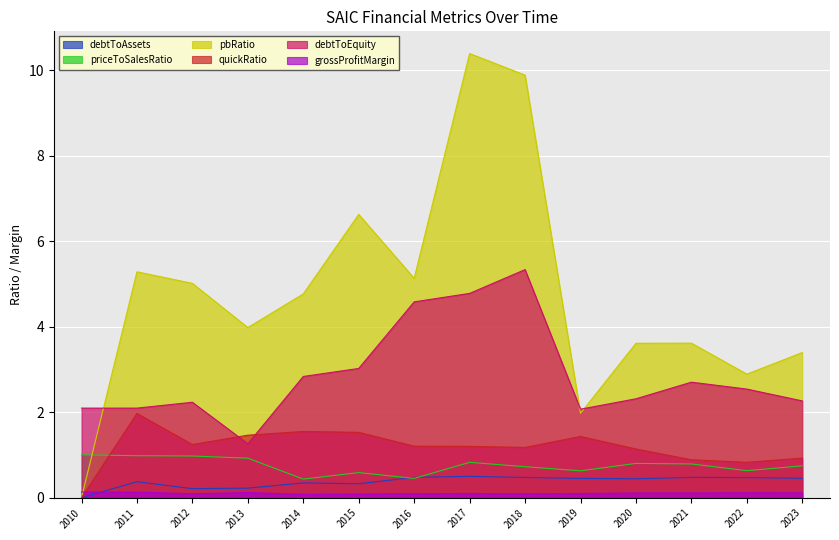

At which label does debtToEquity first exceed 2?

2010